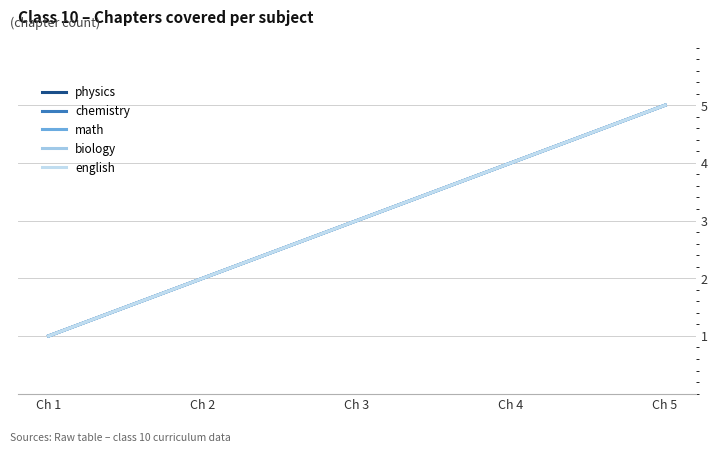

True or false: physics has more than 1 points higher than both neighbors.

False